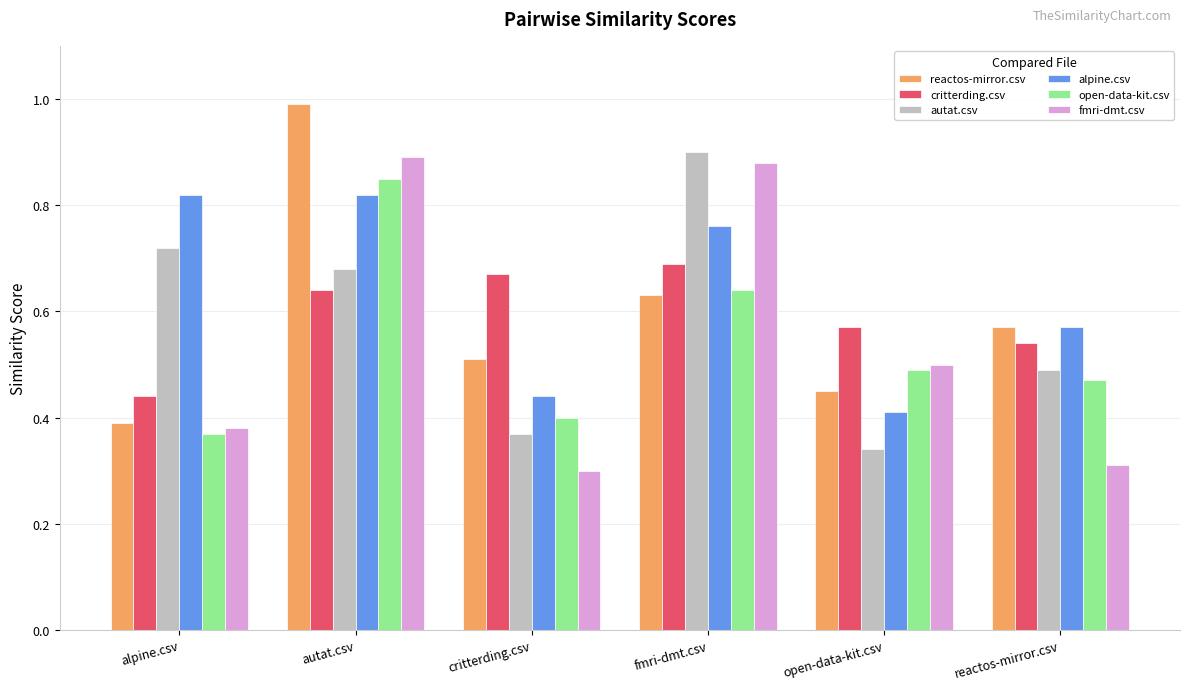

The open-data-kit.csv series shows 0.5 at reactos-mirror.csv. True or false?

True